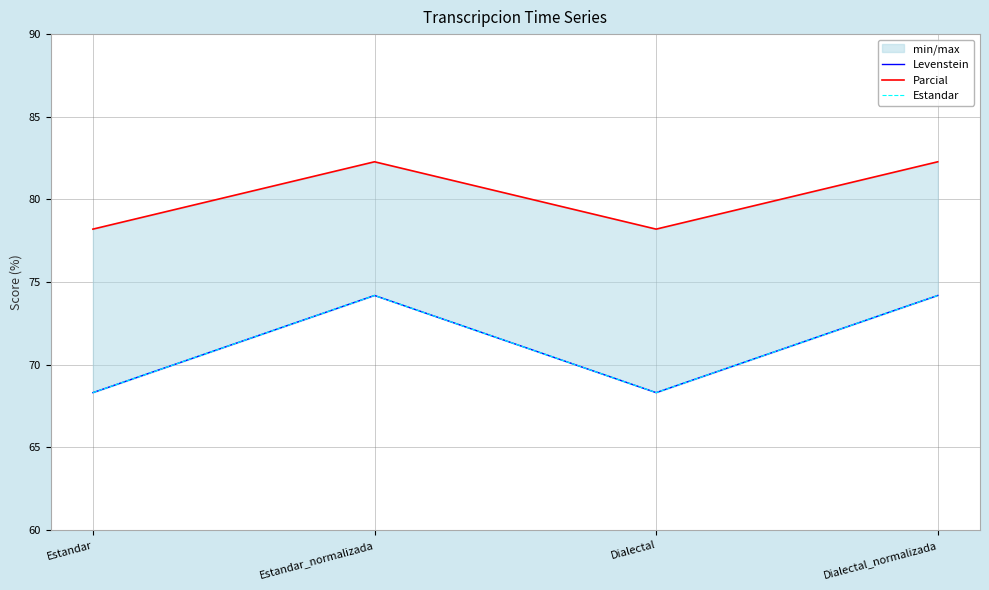

What is the maximum value for Levenstein?

74.2